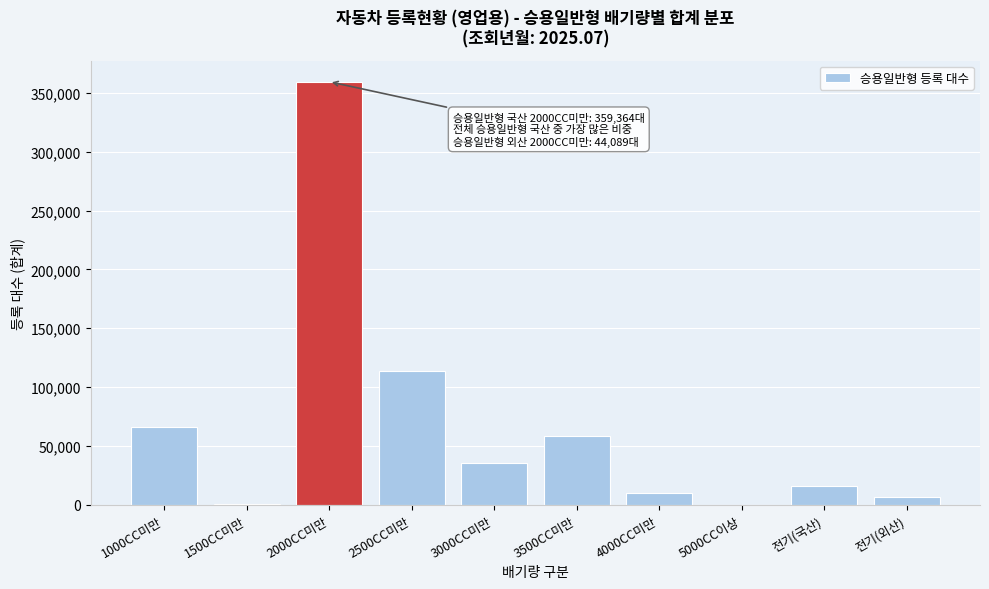

At which label is the value closest to 179791?

2500CC미만